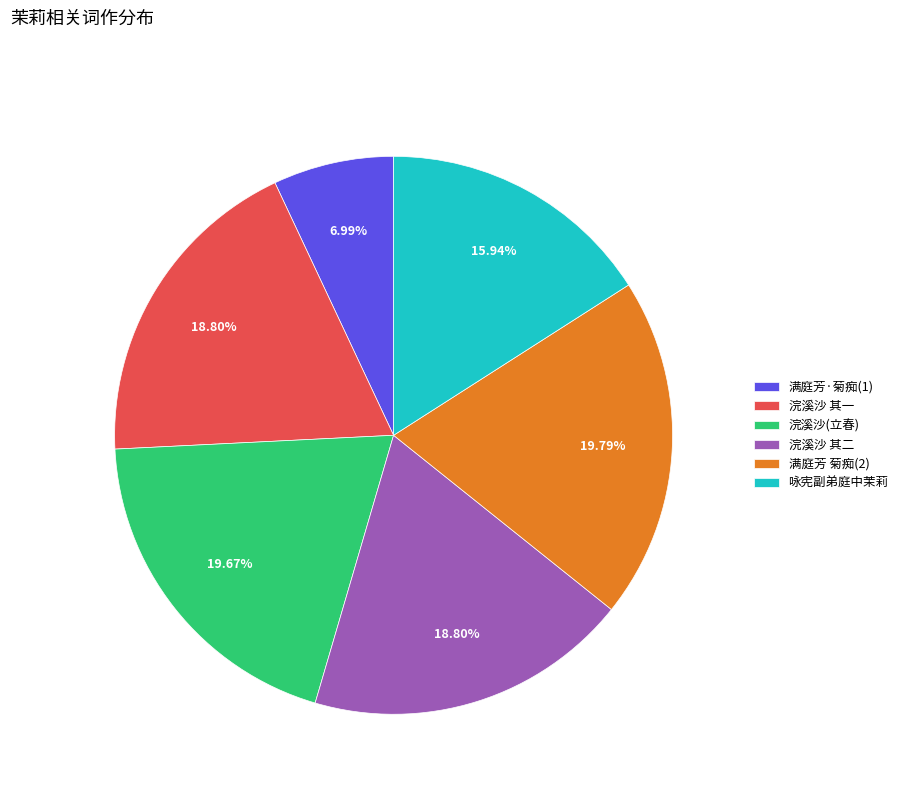

What is the ratio of the value at 满庭芳 菊痴(2) to the value at 浣溪沙 其二?

1.1